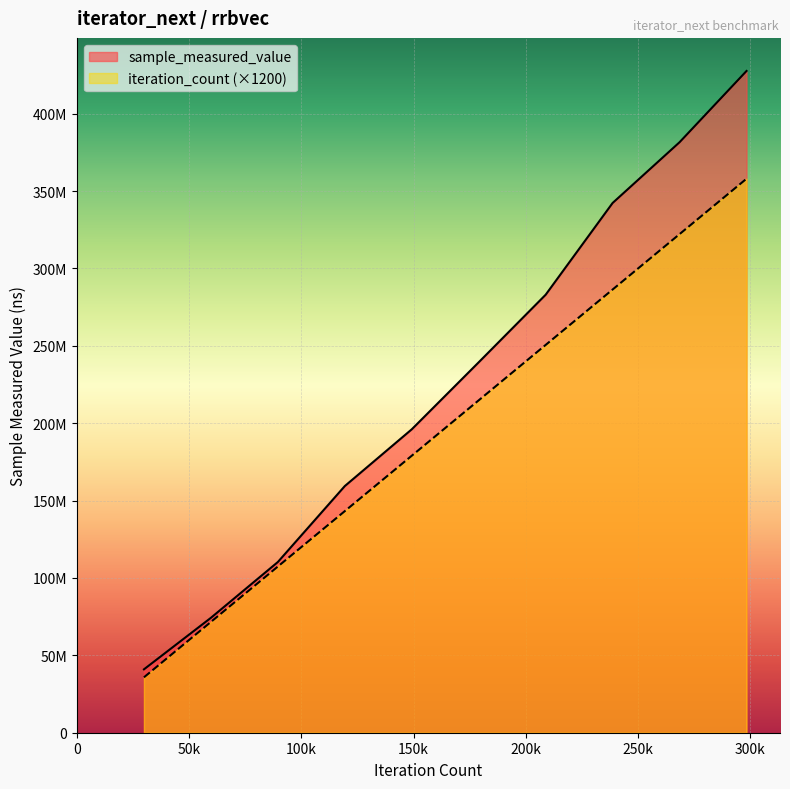

List the series in order of their peak value, lowest first.

iteration_count (×1200), sample_measured_value